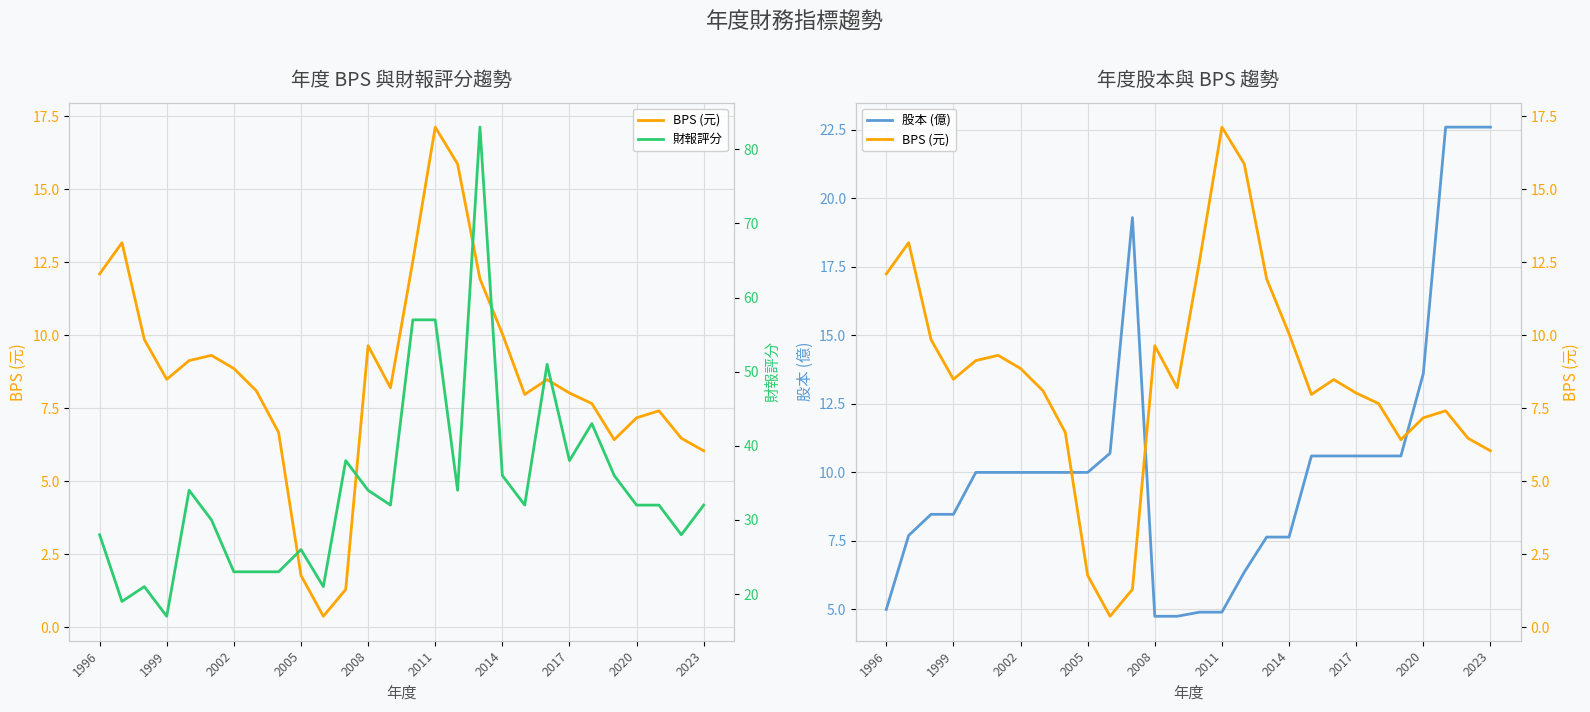

Is it true that 財報評分 equals 9.7 at 1996?

False